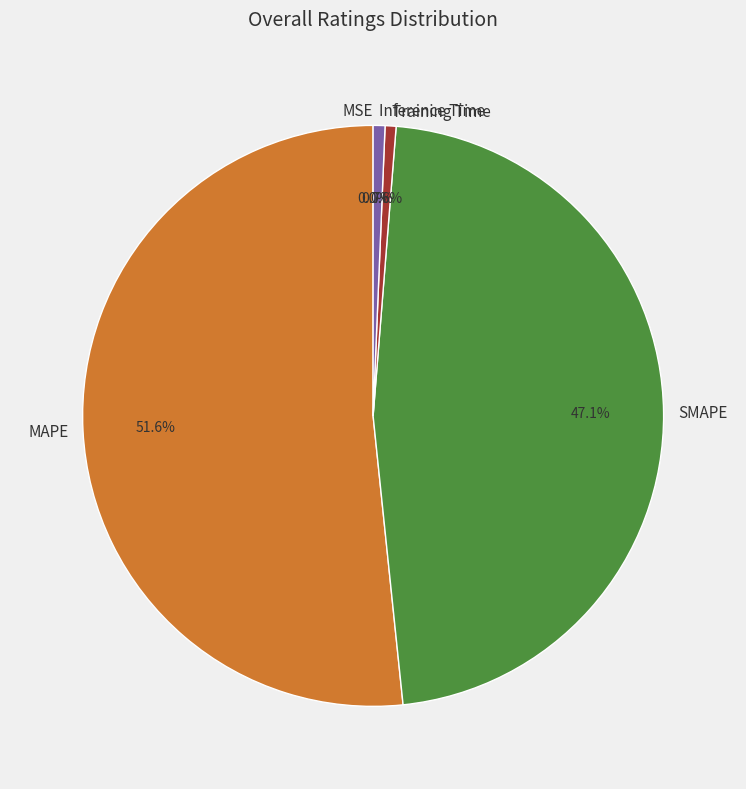

Do Training Time and Inference Time together represent more than half of the pie?

No